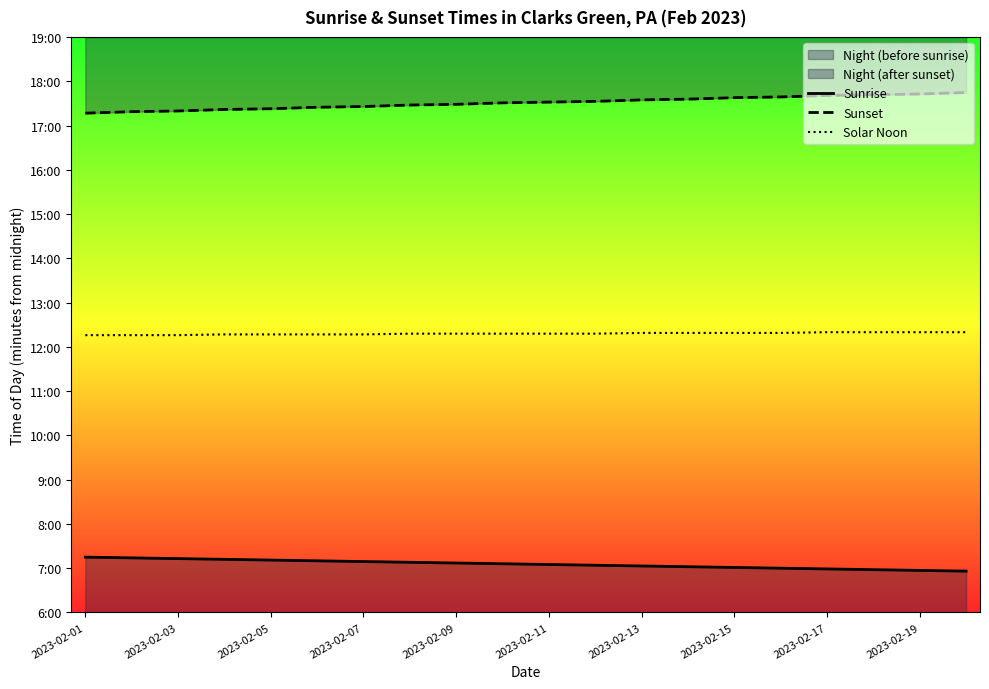

Reading left to right, list all the values displayed in this chart.

Sunrise: 435	434	433	432	431	430	429	428	427	426	425	424	423	422	421	420	419	418	417	416
Sunset: 1037	1039	1040	1042	1043	1045	1046	1048	1049	1051	1052	1053	1055	1056	1058	1059	1061	1062	1063	1065
Solar Noon: 736	736	736	737	737	737	737	738	738	738	738	738	739	739	739	739	740	740	740	740